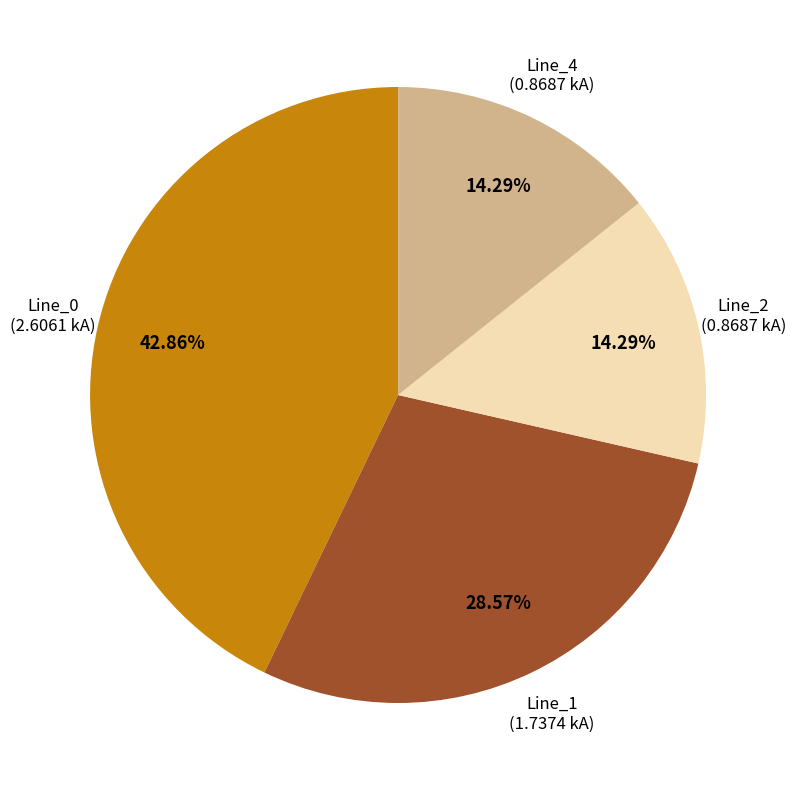

How many segments does this pie chart have?

4